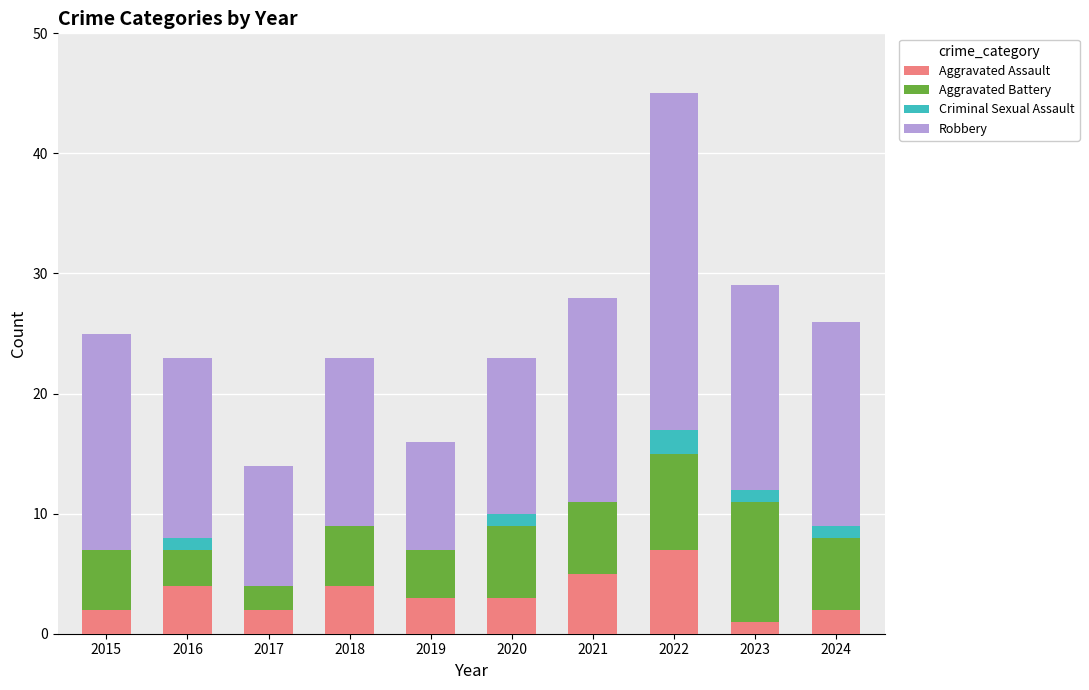

What is the total value across all series at 2022?

45